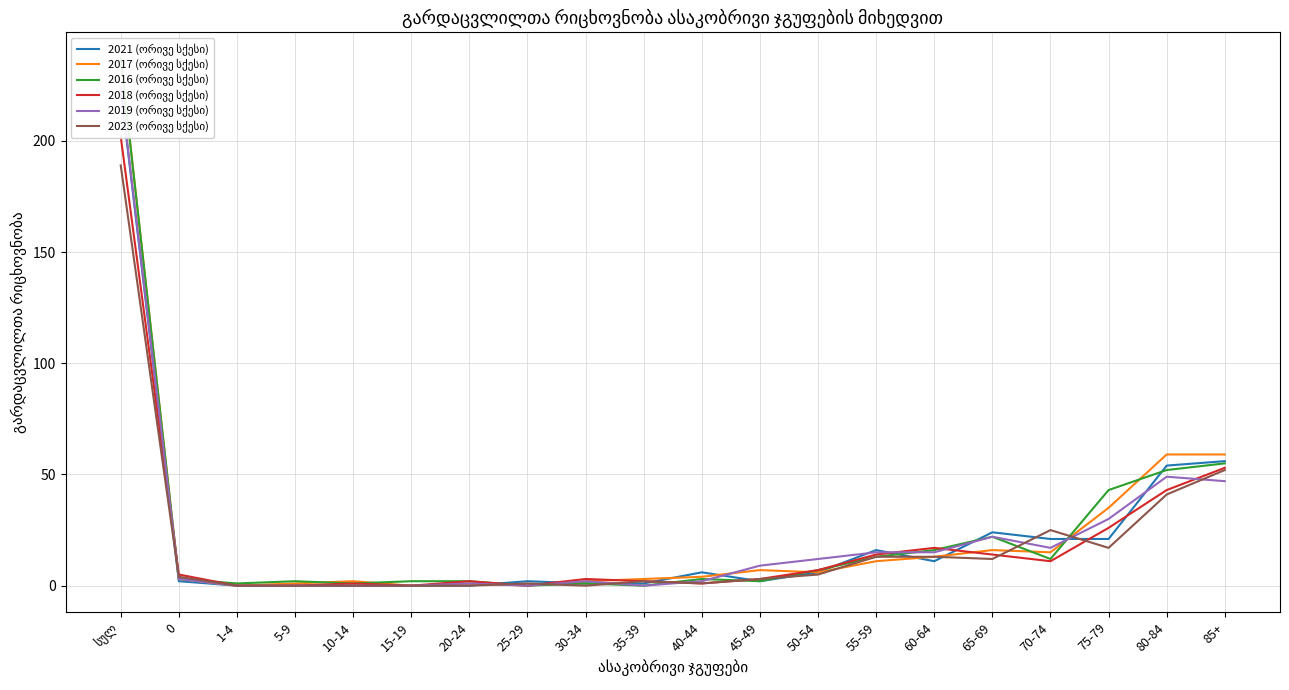

Which series has the largest total across all categories?

2017 (ორივე სქესი)